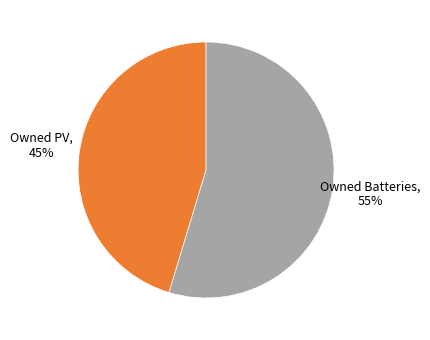

To the nearest percent, what is the average slice percentage?

50%